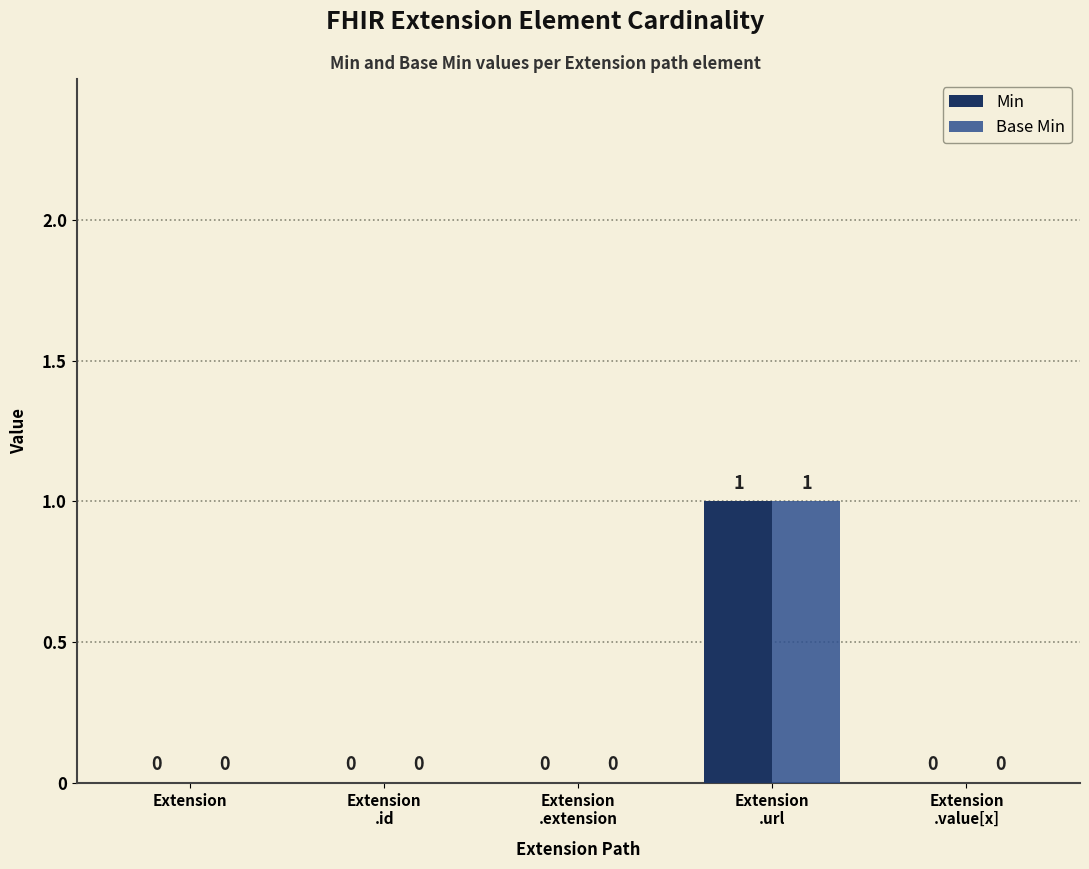

Reading right to left, list all the values displayed in this chart.

Min: Extension
.value[x]=0	Extension
.url=1	Extension
.extension=0	Extension
.id=0	Extension=0
Base Min: Extension
.value[x]=0	Extension
.url=1	Extension
.extension=0	Extension
.id=0	Extension=0